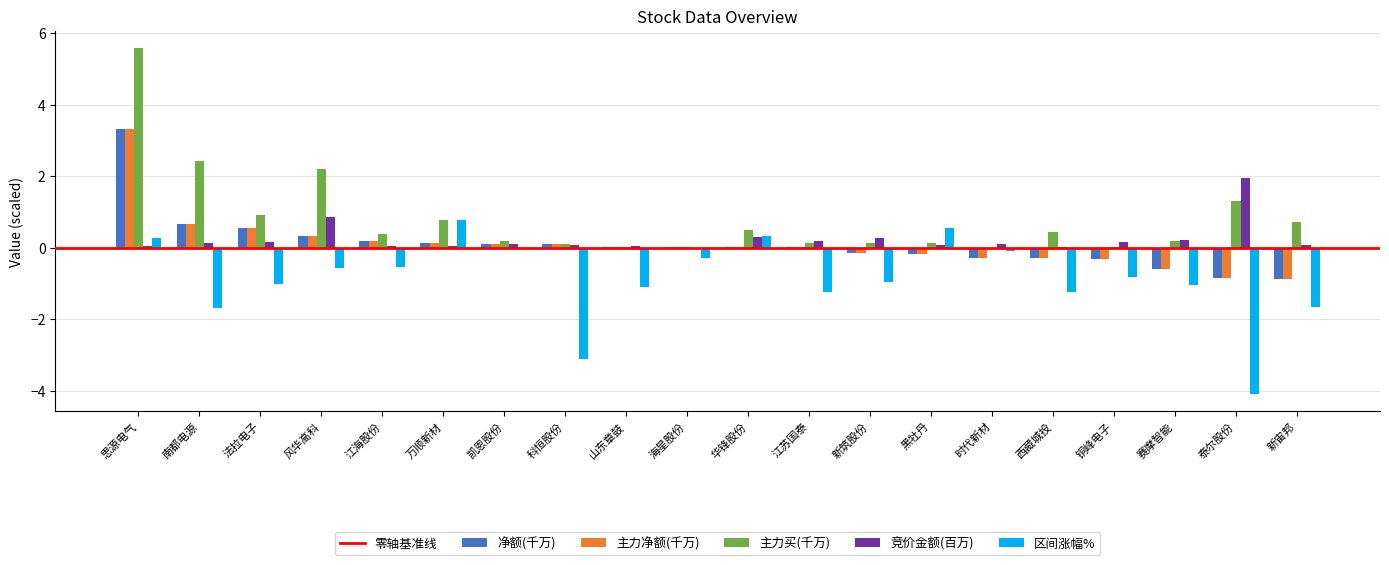

At which category is the sum across all series the highest?

思源电气